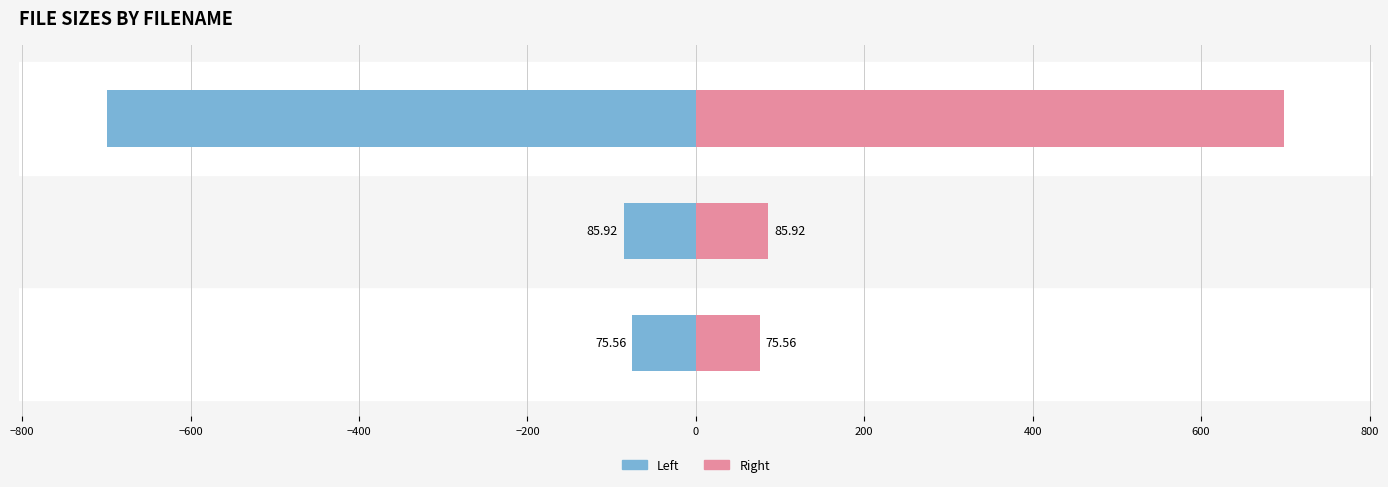

How many series are shown in this chart?

2